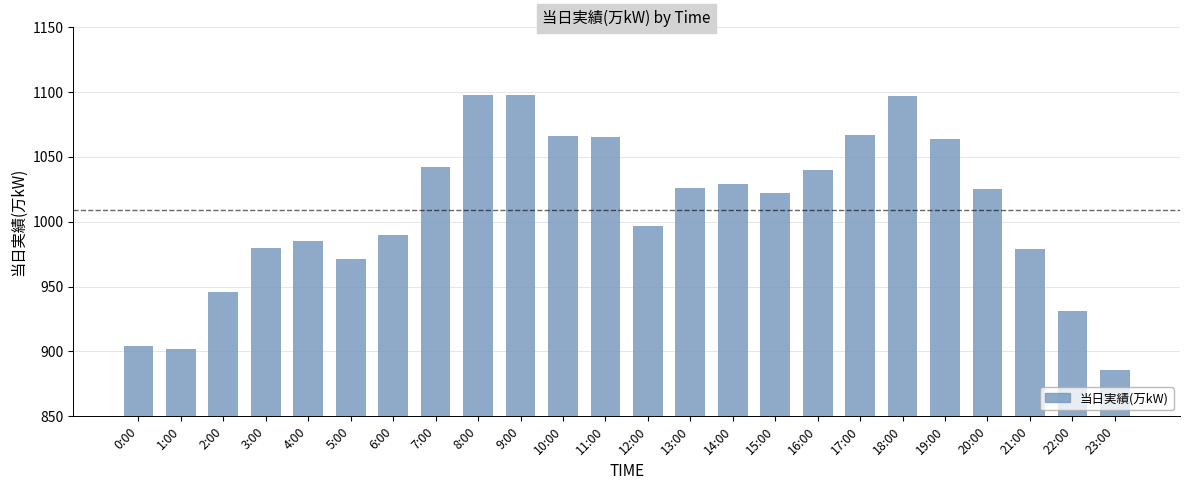

What is the average value?

1009